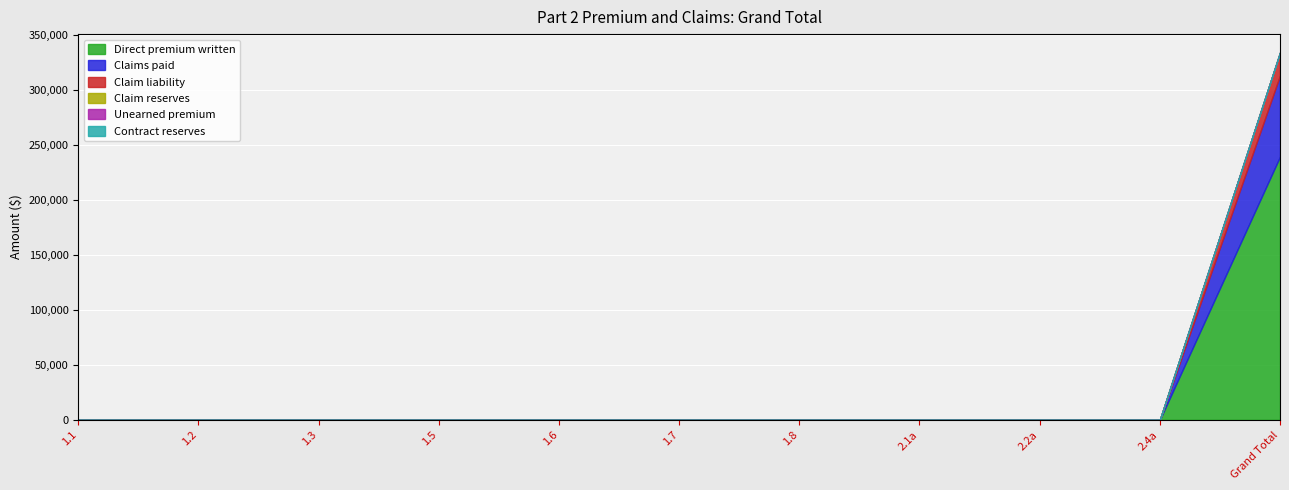

How many data points in Claim reserves are above 0?

1